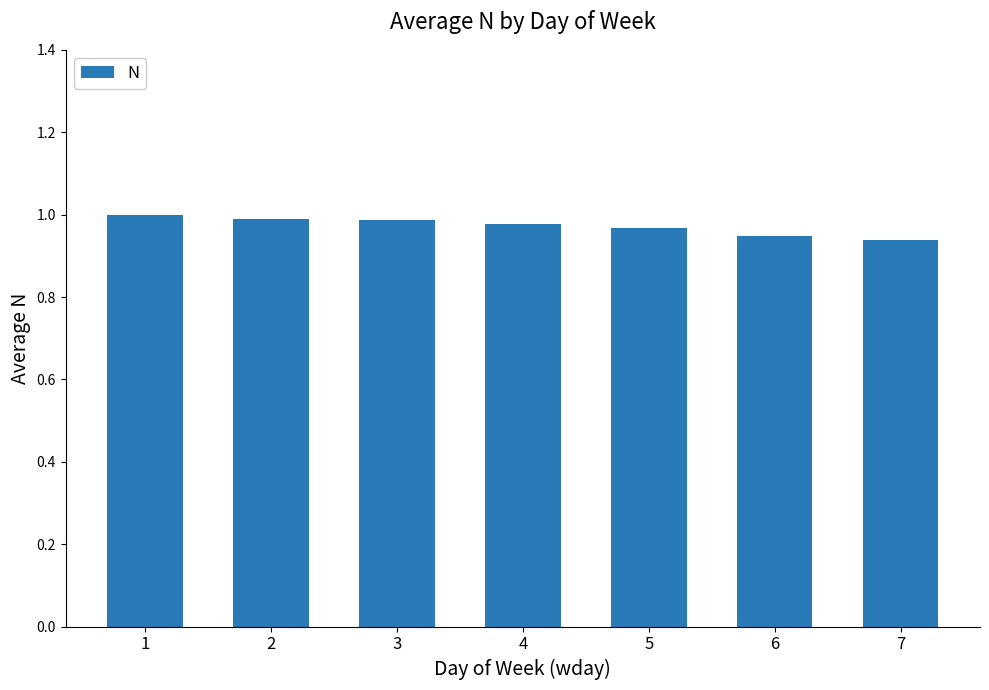

What is the sum of the values at 4 and 3?

2.0